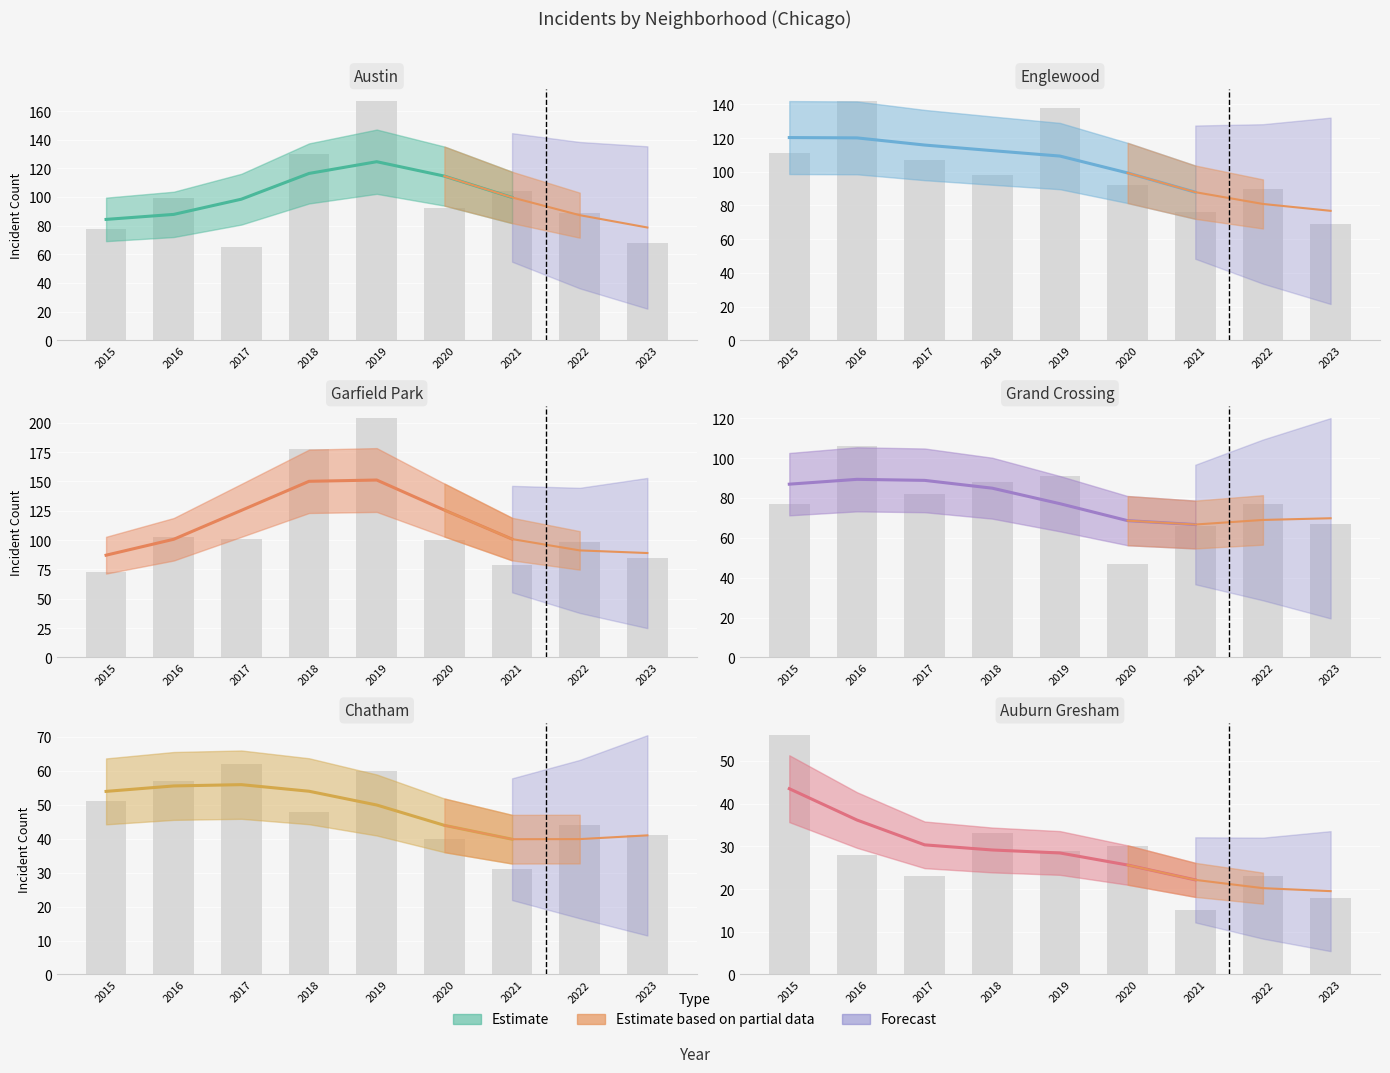

Reading left to right, list all the values displayed in this chart.

Austin: 78	99	65	130	167	92	104	89	68
Englewood: 111	142	107	98	138	92	76	90	69
Garfield Park: 73	103	101	178	204	100	79	98	85
Grand Crossing: 77	106	82	88	91	47	66	77	67
Chatham: 51	57	62	48	60	40	31	44	41
Auburn Gresham: 56	28	23	33	29	30	15	23	18